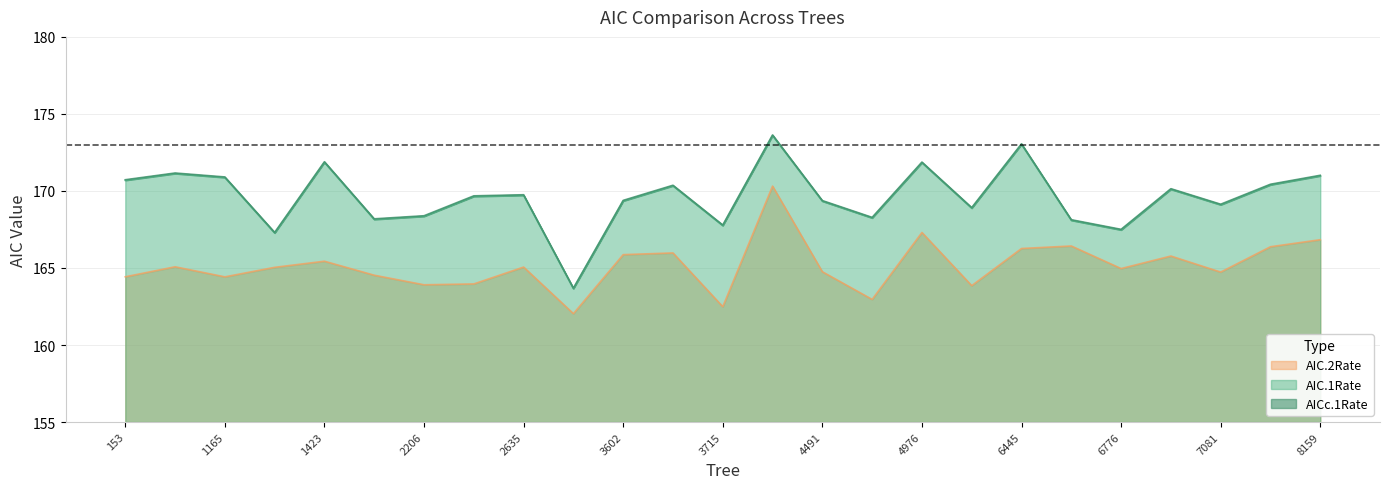

At which label does AICc.1Rate first exceed 169?

153